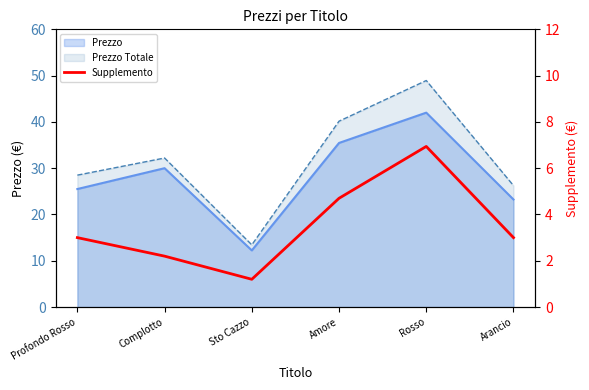

What is the difference between the maximum and second lowest values?

4.7